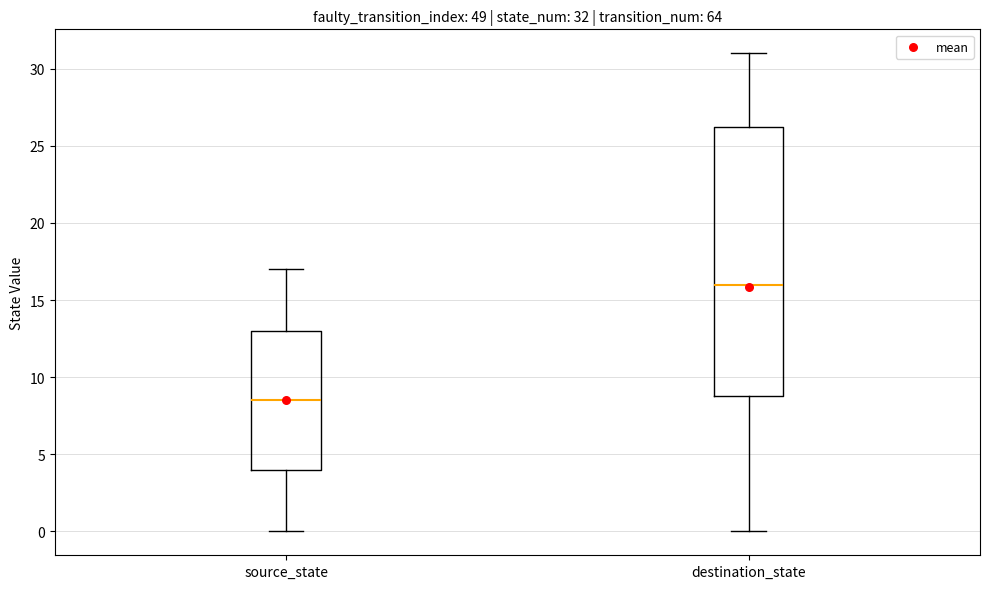

Comparing the boxes themselves (not the whiskers), which one is the tallest?

destination_state